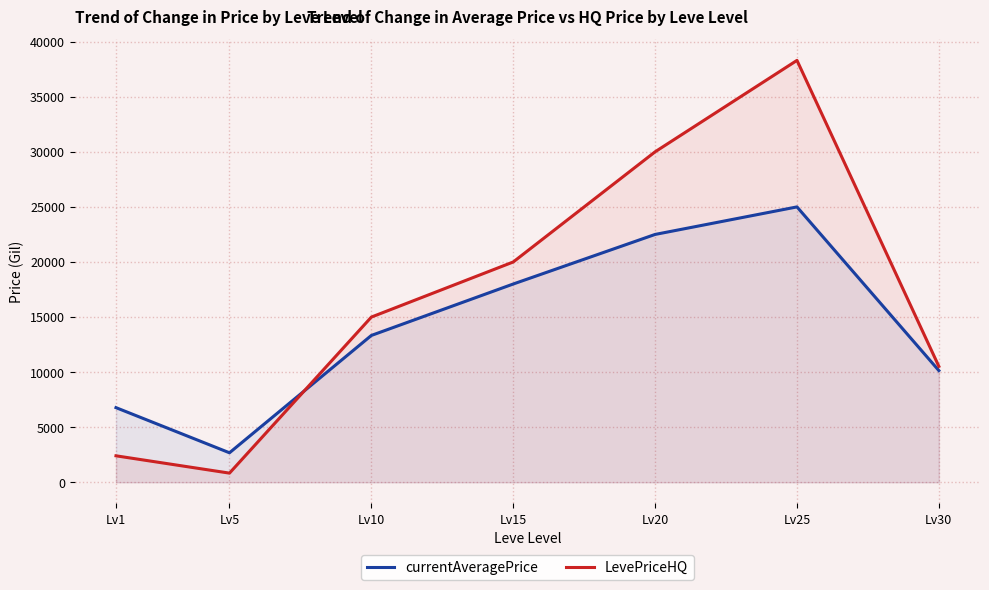

Which has a higher value, Lv10 or Lv30?

Lv10